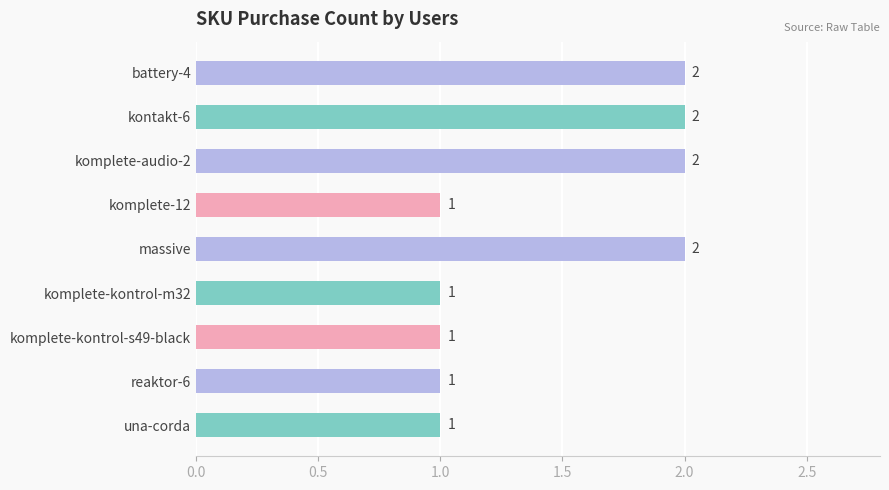

What is the value of the 2nd bar from the top?

2